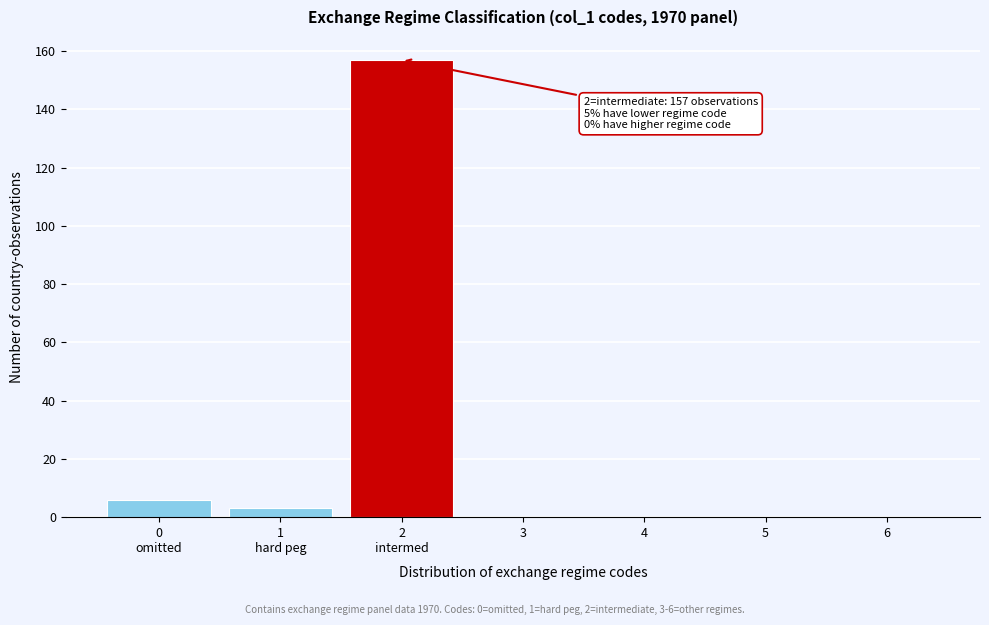

True or false: the data shows 0 at 6.

True